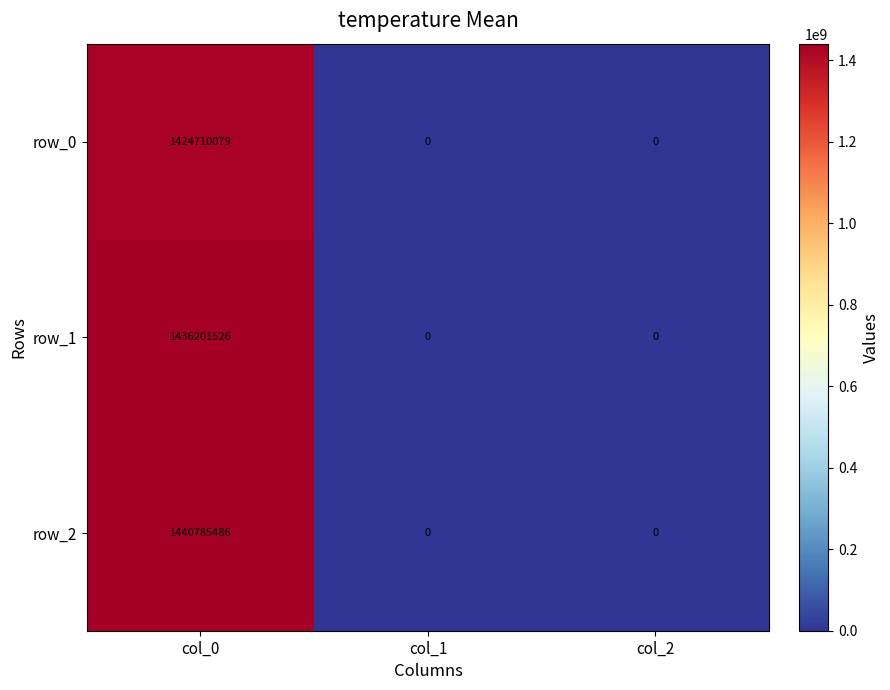

What value does the row_0 series have at col_0?

1424710079